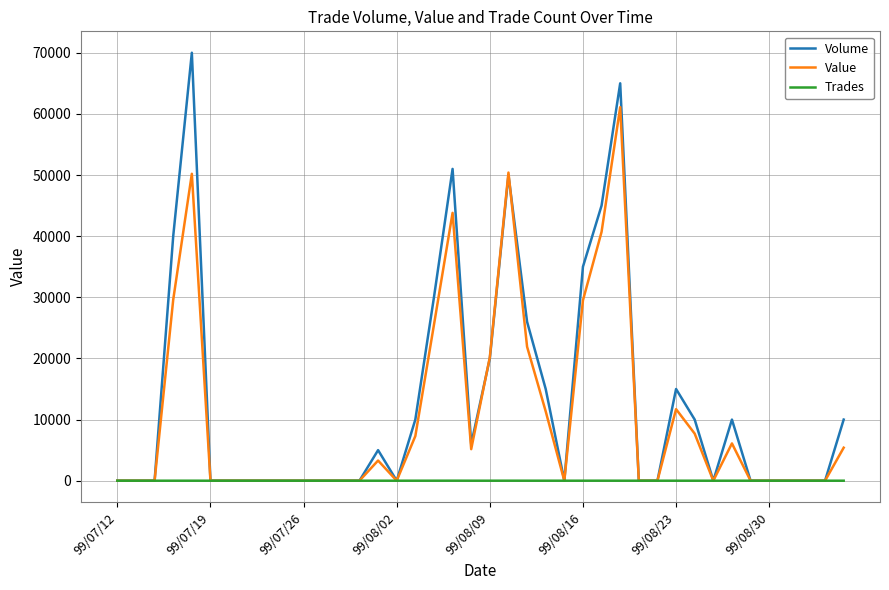

List the series in order of their peak value, highest first.

Volume, Value, Trades